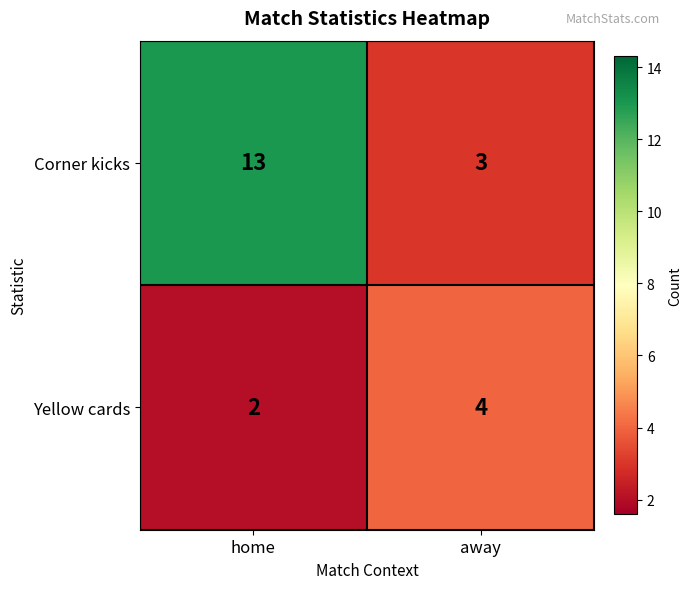

What is the difference between the maximum and minimum values in the Corner kicks series?

10